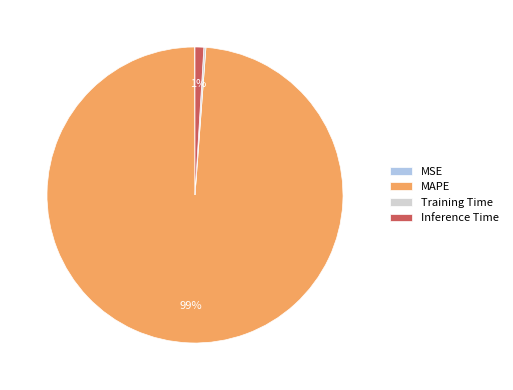

To the nearest percent, what is the average slice percentage?

25%